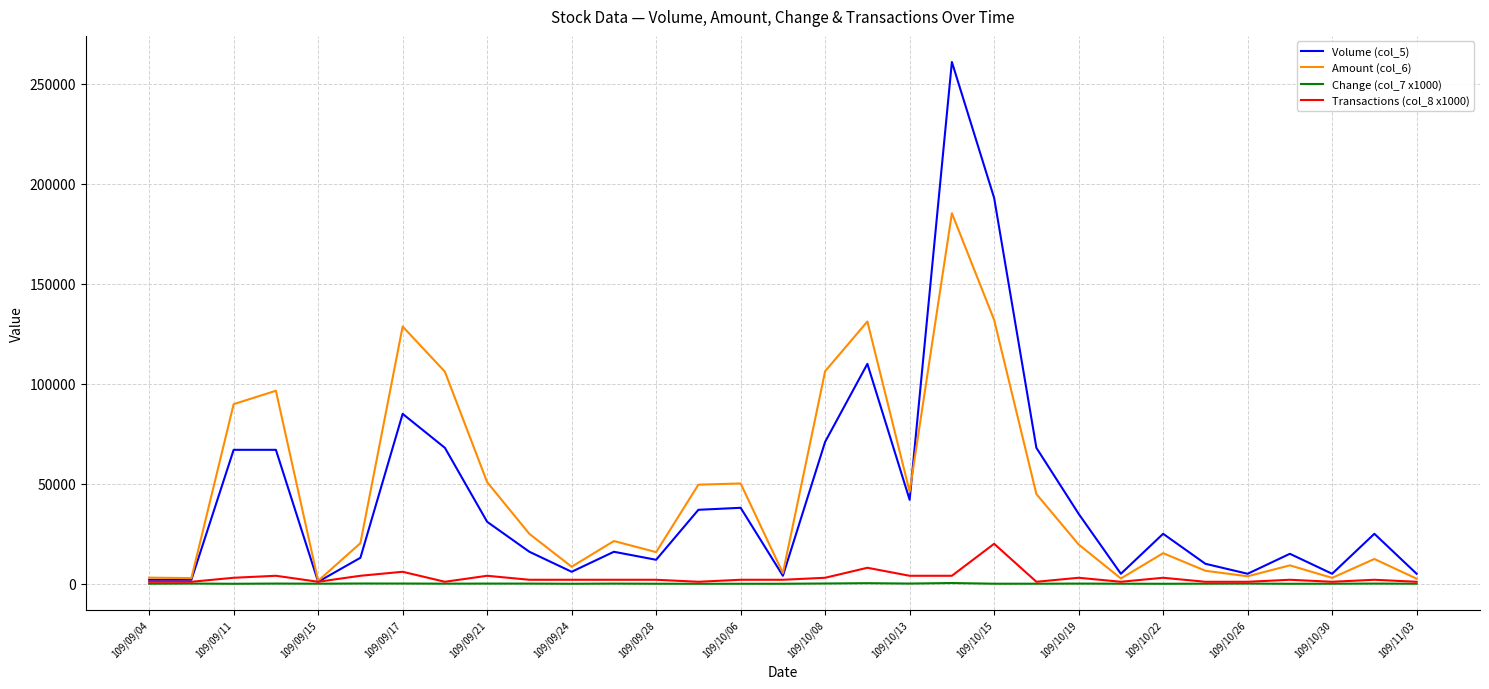

What is the greatest value displayed?

261000